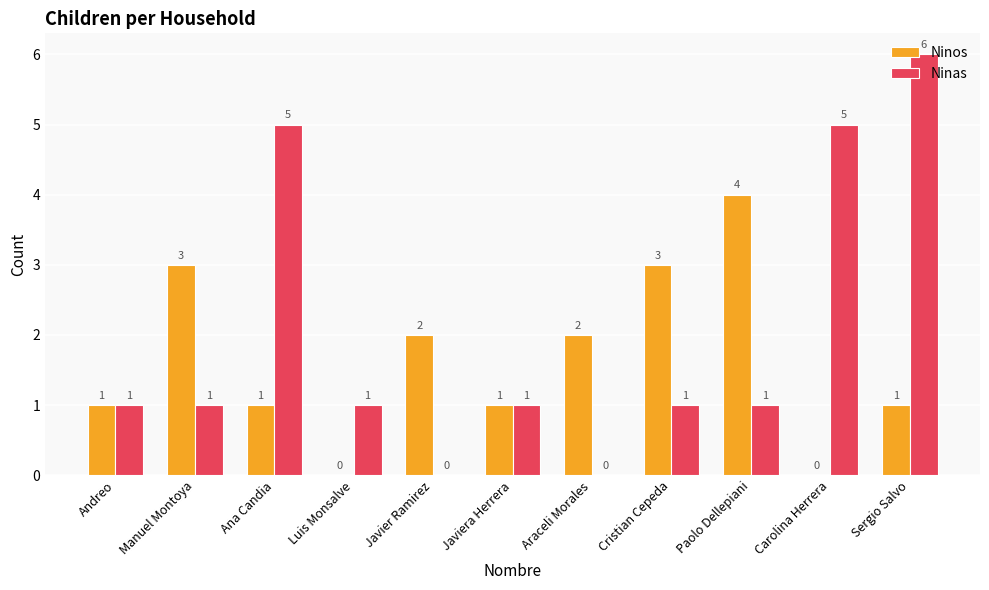

At which category is the sum across all series the highest?

Sergio Salvo